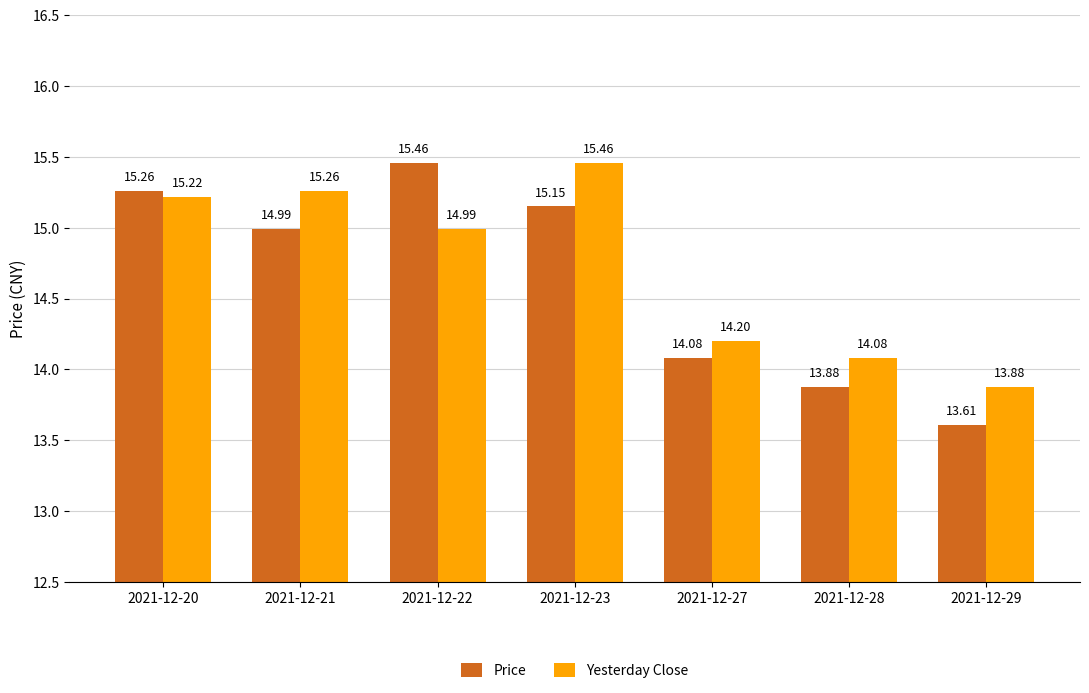

Which series has the widest spread of values?

Price